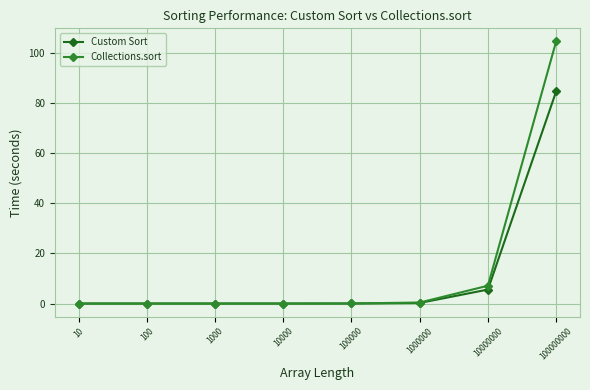

Which series has the widest spread of values?

Collections.sort